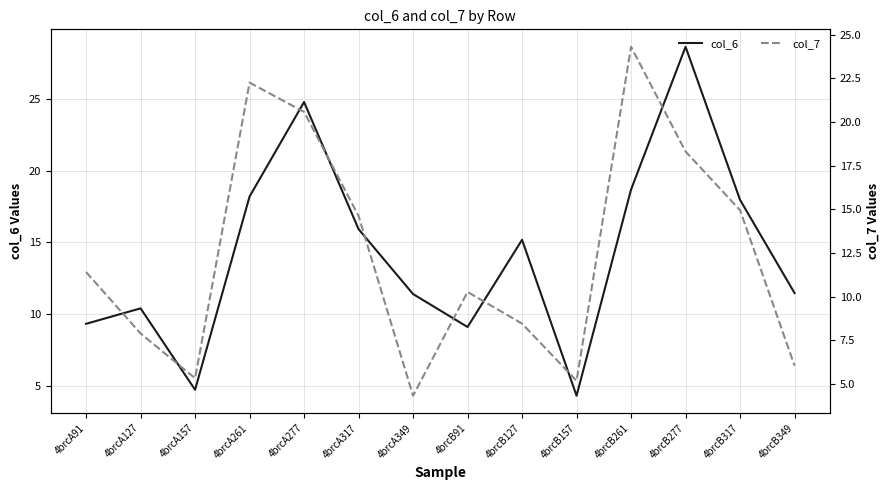

What is the difference between the col_6 values at 4brcB349 and 4brcB91?

2.4